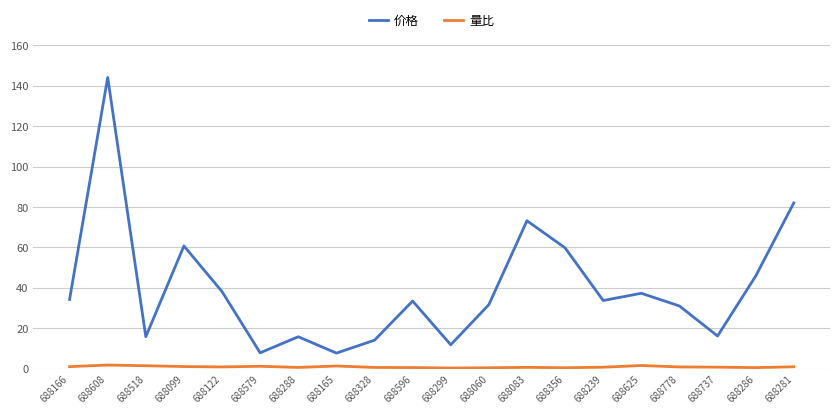

What position from the right is 688356?

7